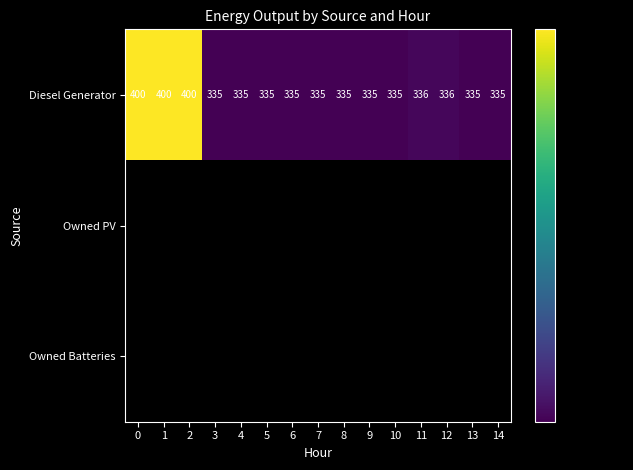

The Diesel Generator series shows 335 at 14. True or false?

True